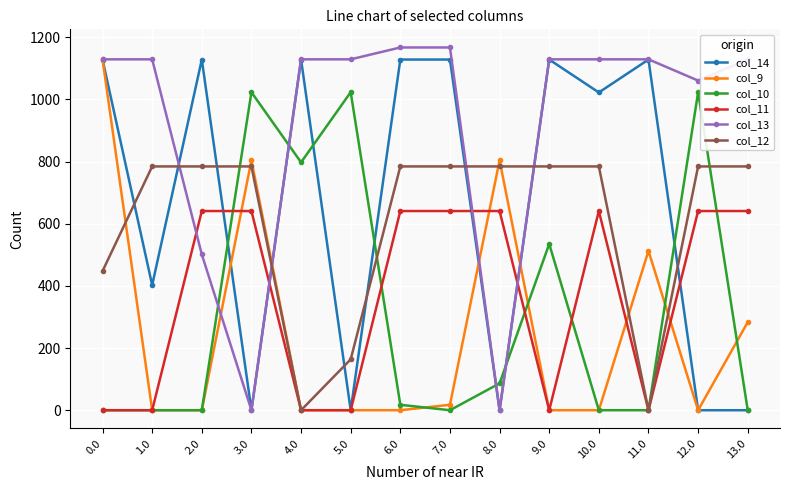

True or false: col_11 and col_10 cross at least once.

True